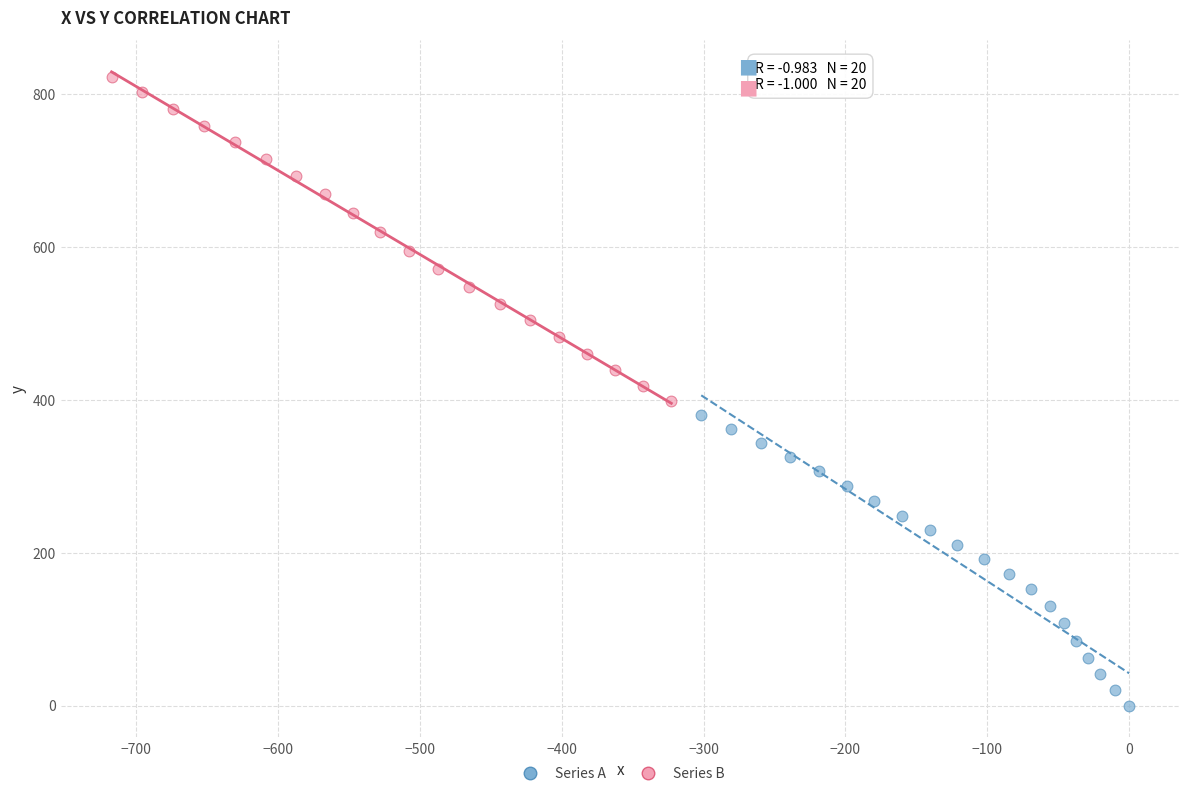

Which series contains the highest Y value?

Series B